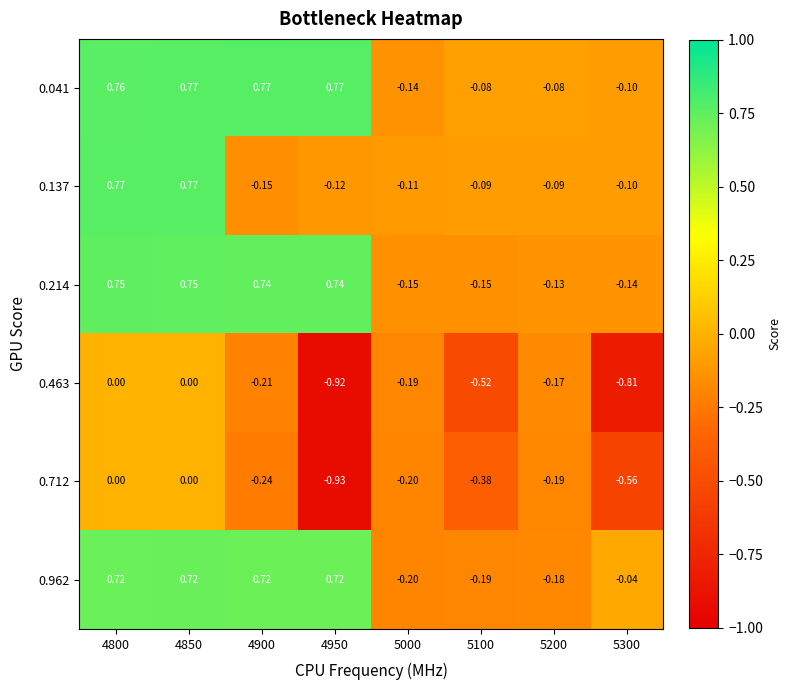

Is the value of 0.214 at 4950 greater than the value of 0.712 at 4850?

Yes